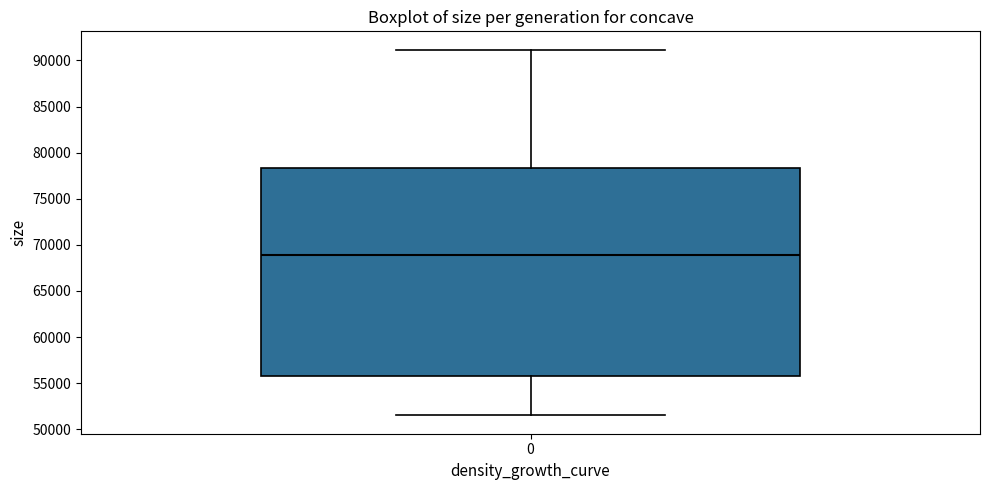

Read this box plot against the y-axis: the position of the median line, the range covered by the box, and the ends of both whiskers. The values are not printed on the chart, so give them approximately, as read against the axis.

median 69000, box 56000 to 78500, whiskers 51500 to 91000